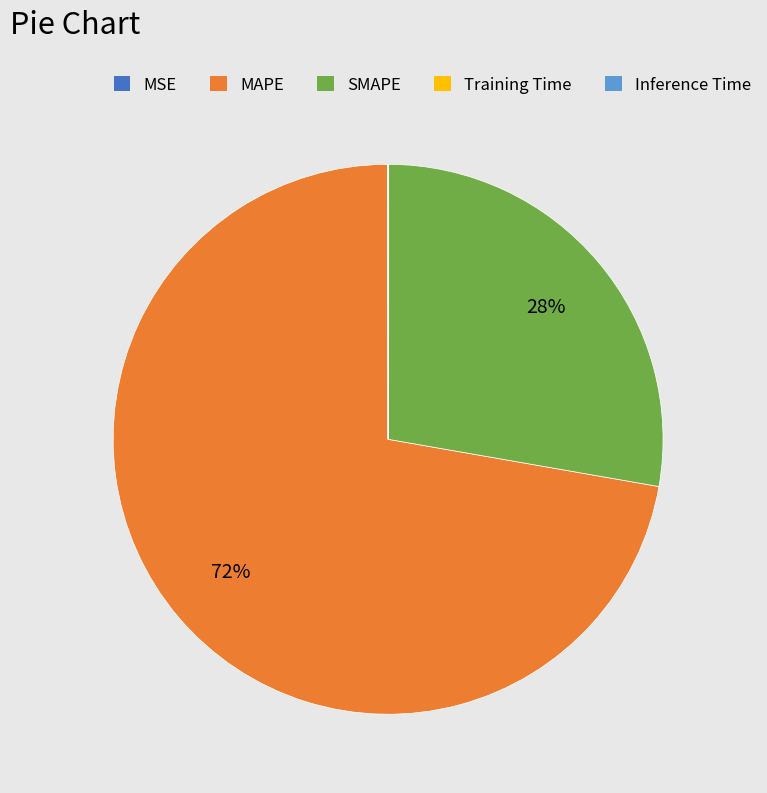

What percentage is the MAPE slice, to the nearest percent?

72%